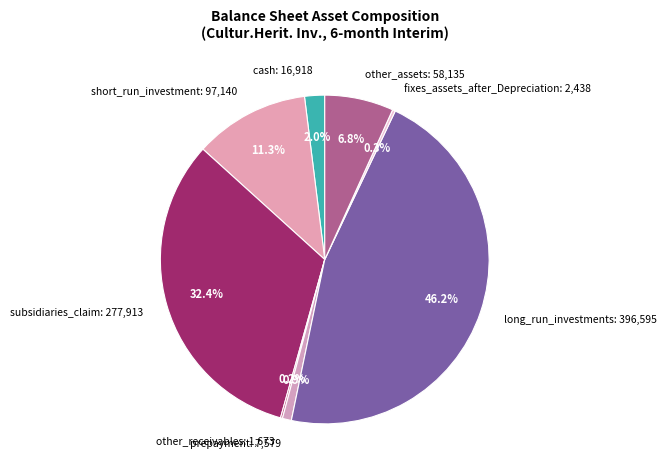

True or false: prepayment accounts for 11% of the total.

False